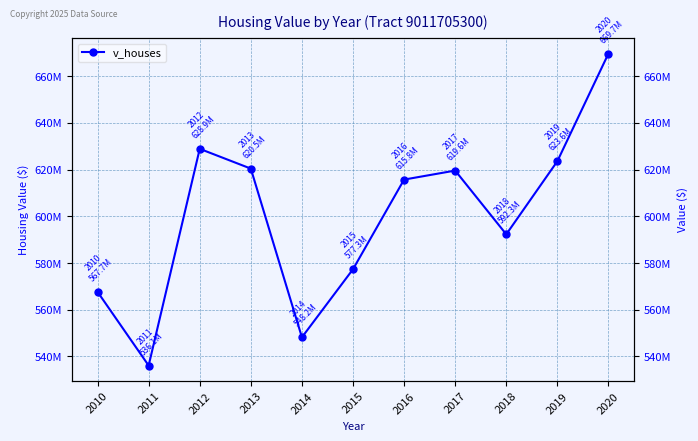

Where is the data nearest to the value 602912150?

2018